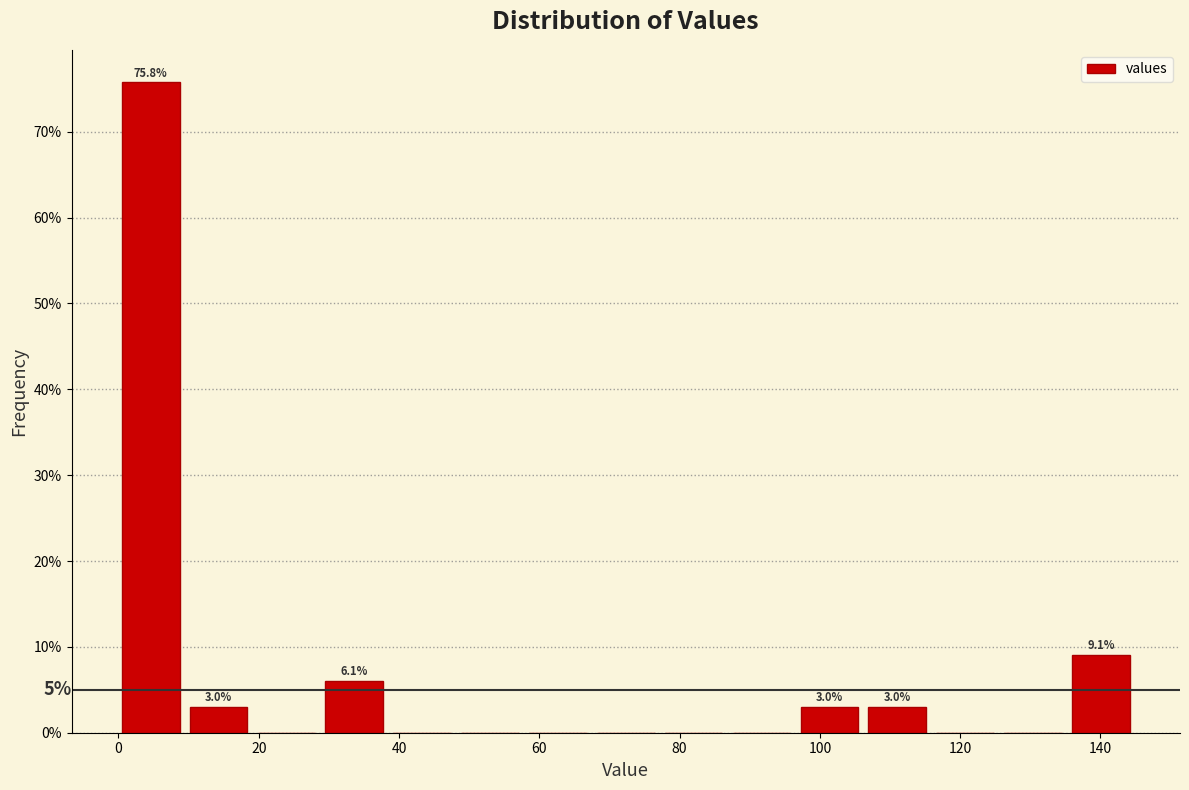

Which range on the x-axis has the tallest bar?

0 to 10